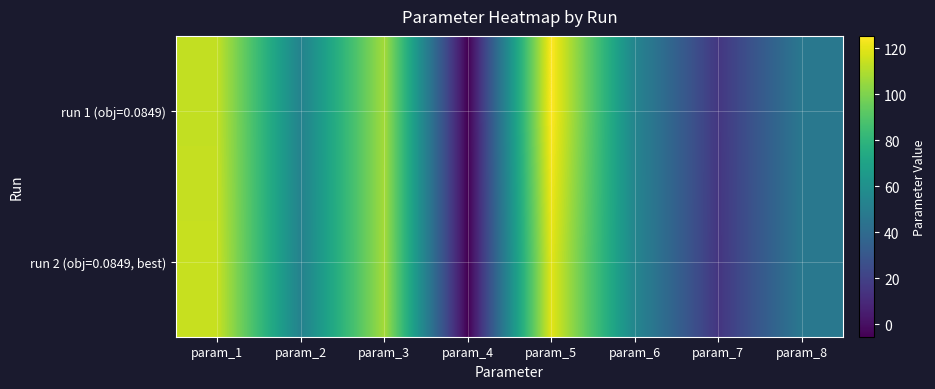

Count the number of categories in the chart.

8